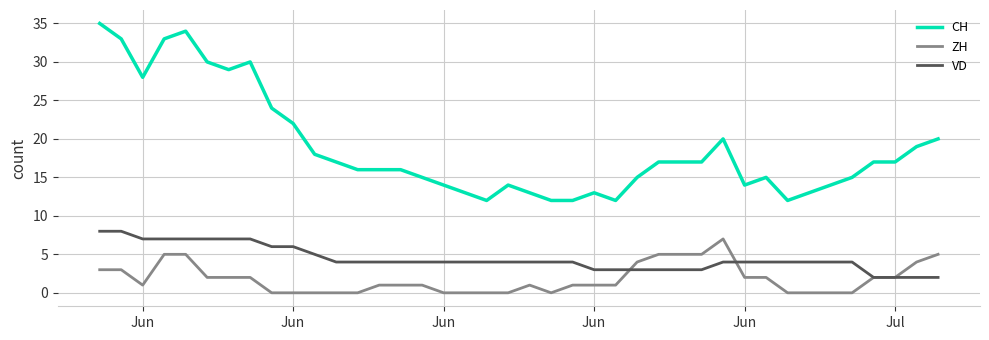

Which series has the largest range (max minus min)?

CH